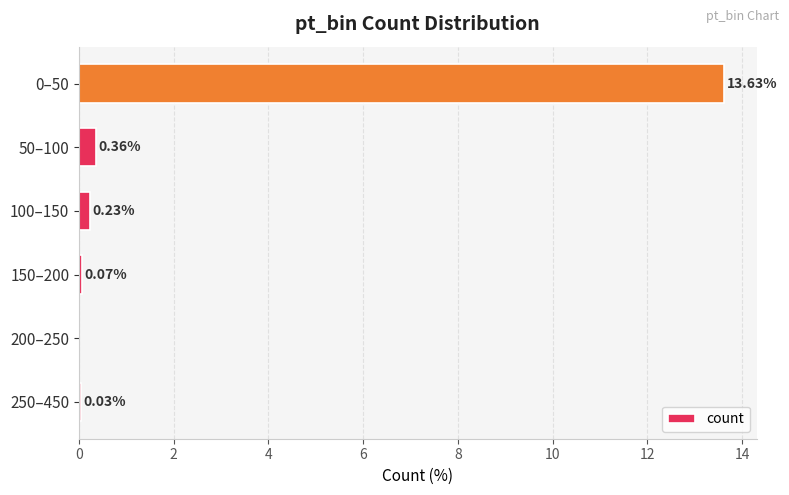

What is the sum of all values?

14.3